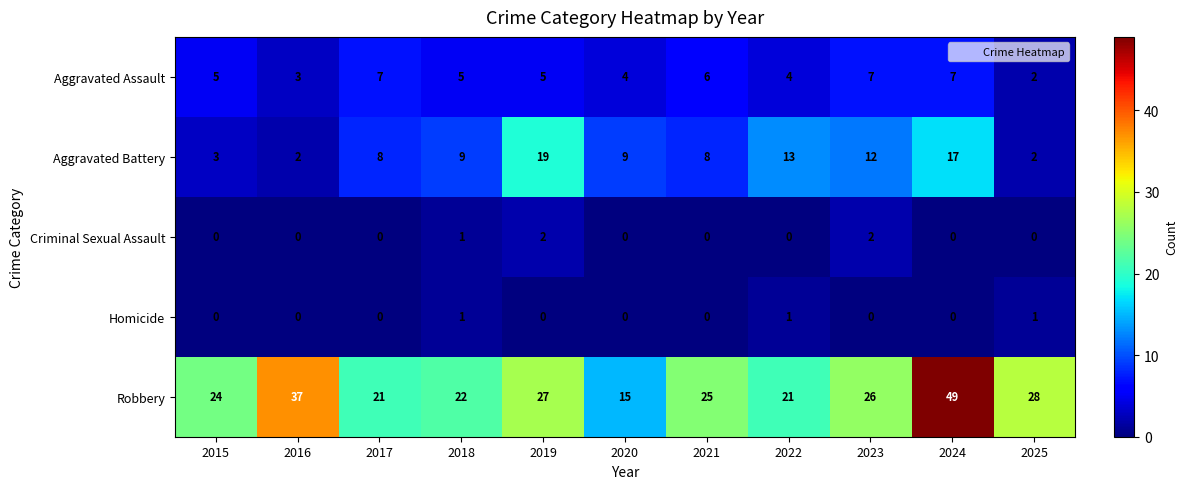

True or false: Criminal Sexual Assault has a value of 2 at 2023.

True